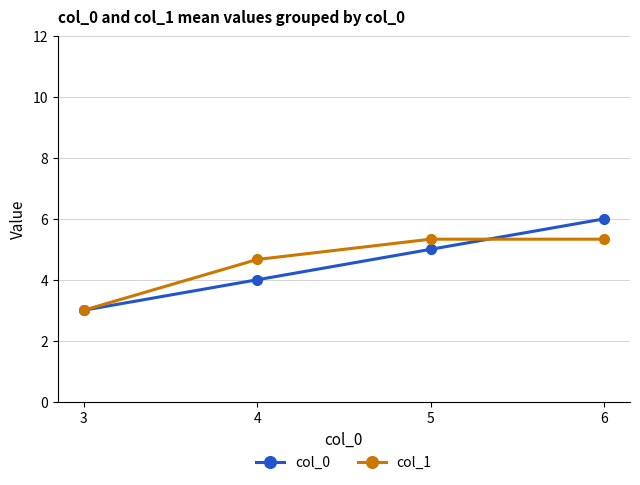

Which series changed the most between 3 and 5?

col_1